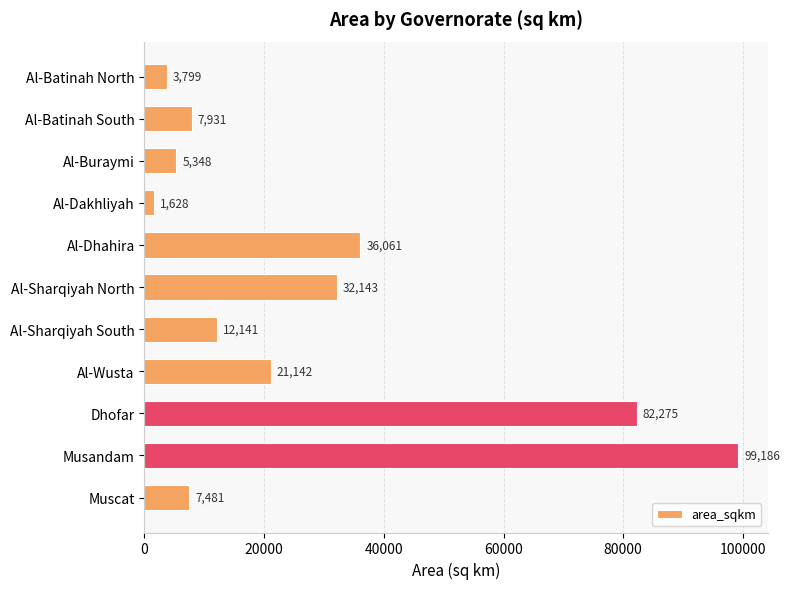

Which label corresponds to the smallest value in the chart?

Al-Dakhliyah